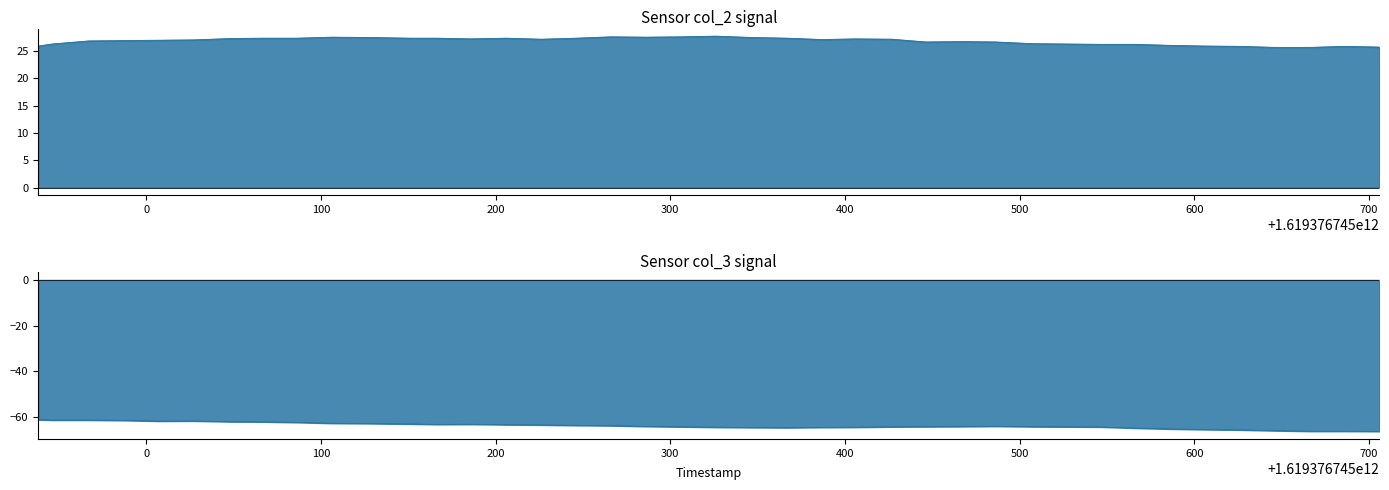

True or false: col_3 has more than 0 interior local peaks.

True